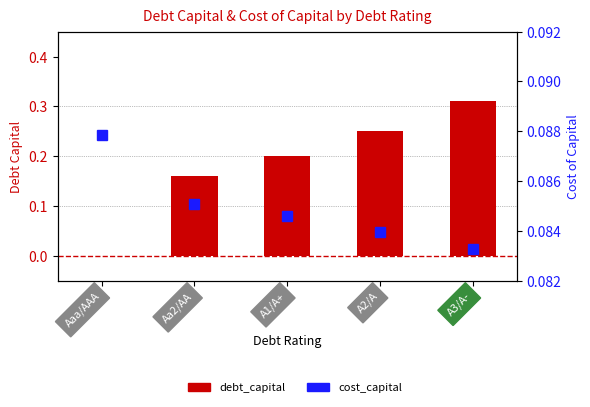

What is the label of the 5th bar from the right?

Aaa/AAA